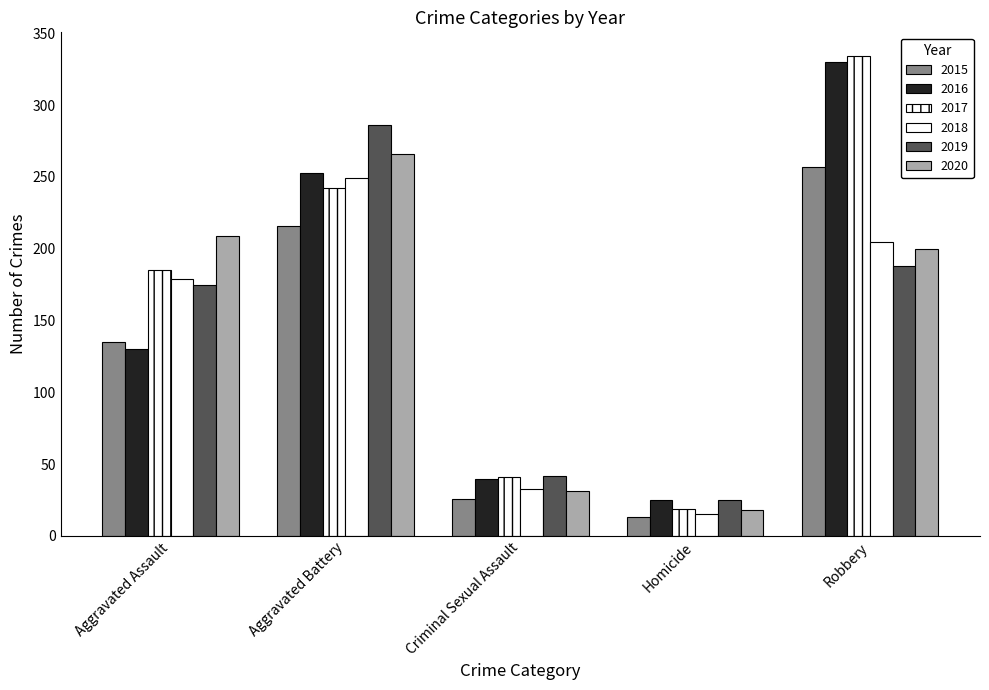

What is the spread (max minus min) of values at Homicide?

12